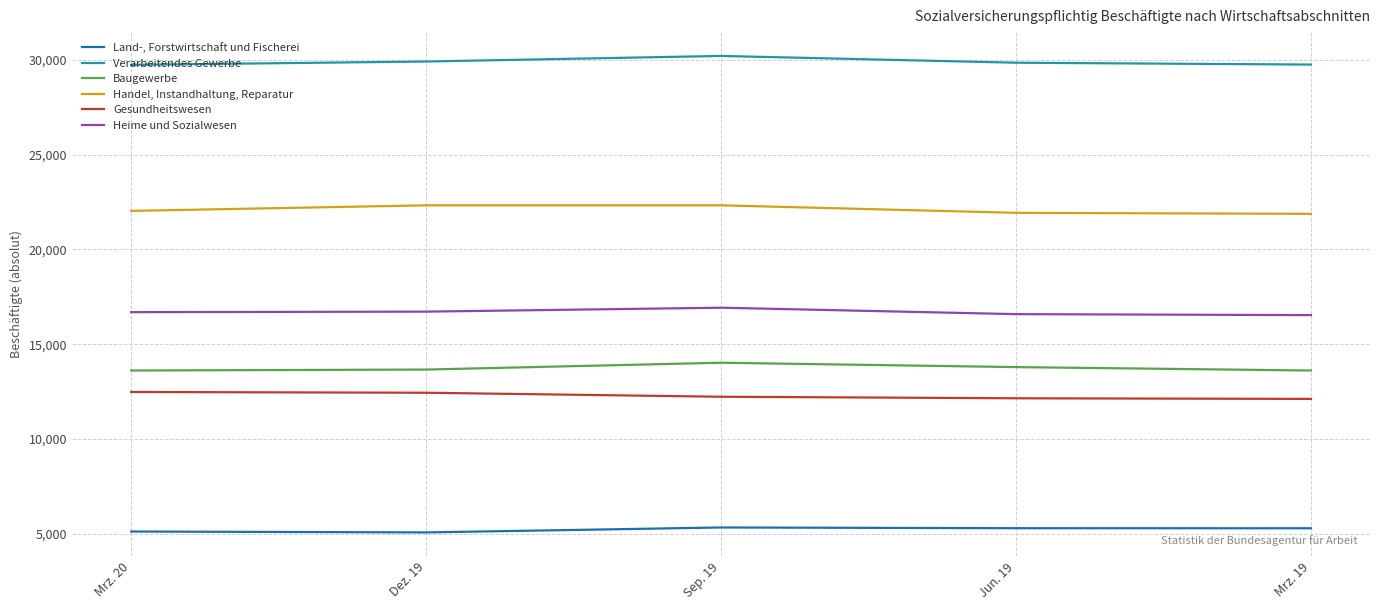

Rank the series at Mrz. 20 from lowest to highest value.

Land-, Forstwirtschaft und Fischerei, Gesundheitswesen, Baugewerbe, Heime und Sozialwesen, Handel, Instandhaltung, Reparatur, Verarbeitendes Gewerbe